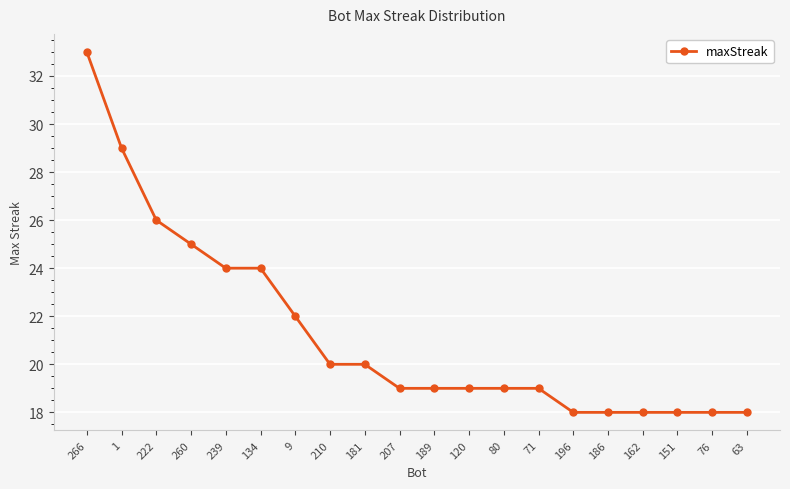

Reading left to right, transcribe all the data shown in this chart.

266=33	1=29	222=26	260=25	239=24	134=24	9=22	210=20	181=20	207=19	189=19	120=19	80=19	71=19	196=18	186=18	162=18	151=18	76=18	63=18